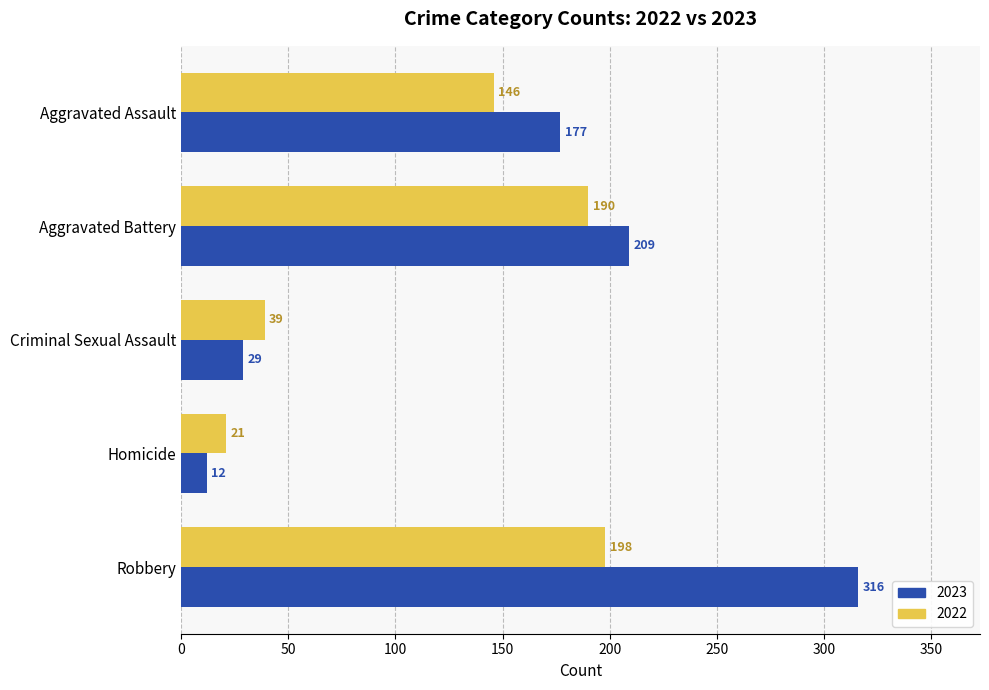

At which label is 2022 closest to 109?

Aggravated Assault